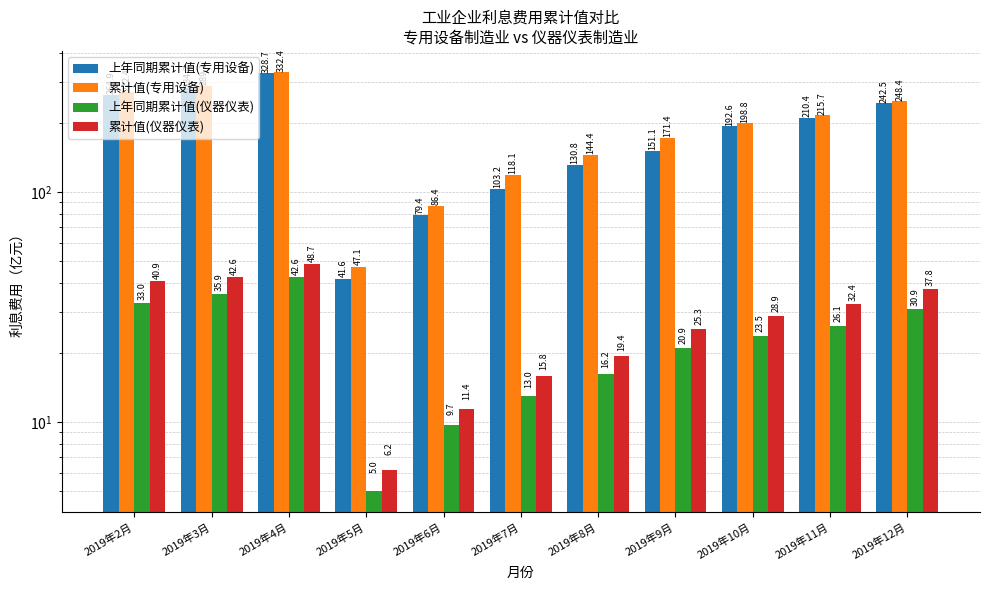

Reading left to right, transcribe all the data shown in this chart.

上年同期累计值(专用设备): 264.9	284.2	328.7	41.6	79.4	103.2	130.8	151.1	192.6	210.4	242.5
累计值(专用设备): 272.4	289.1	332.4	47.1	86.4	118.1	144.4	171.4	198.8	215.7	248.4
上年同期累计值(仪器仪表): 33.0	35.9	42.6	5.0	9.7	13.0	16.2	20.9	23.5	26.1	30.9
累计值(仪器仪表): 40.9	42.6	48.7	6.2	11.4	15.8	19.4	25.3	28.9	32.4	37.8